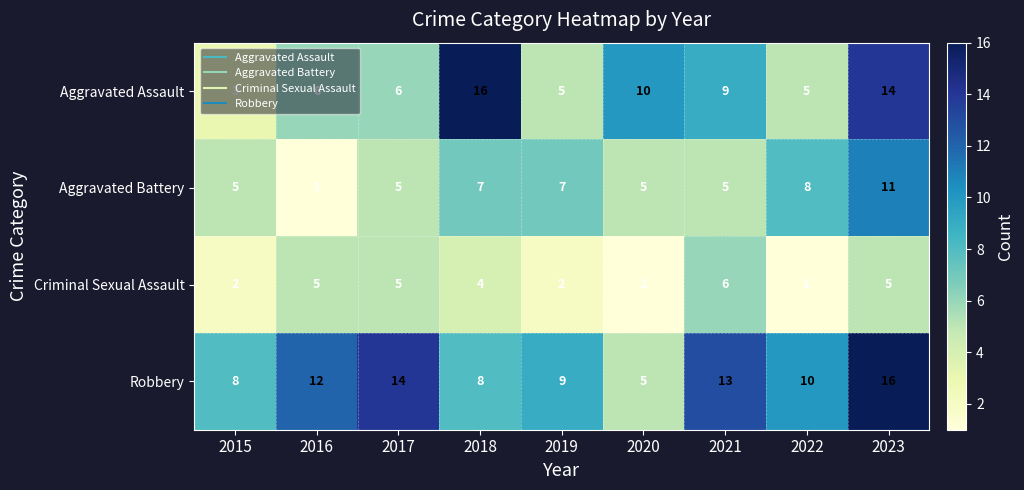

What is the sum of all Robbery values?

95